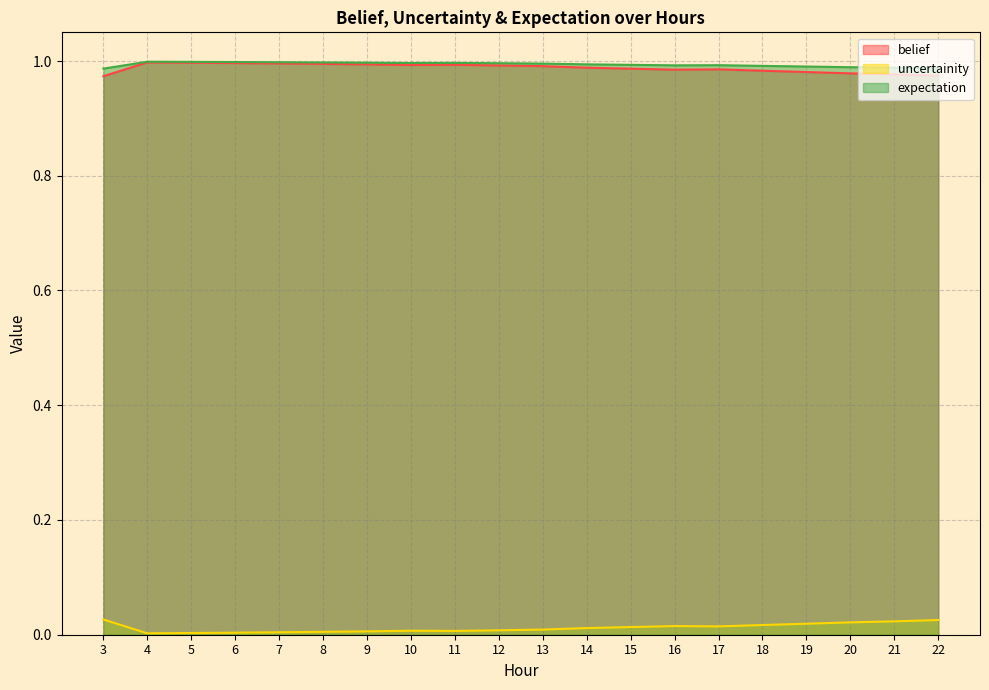

Which series has the largest total across all categories?

expectation